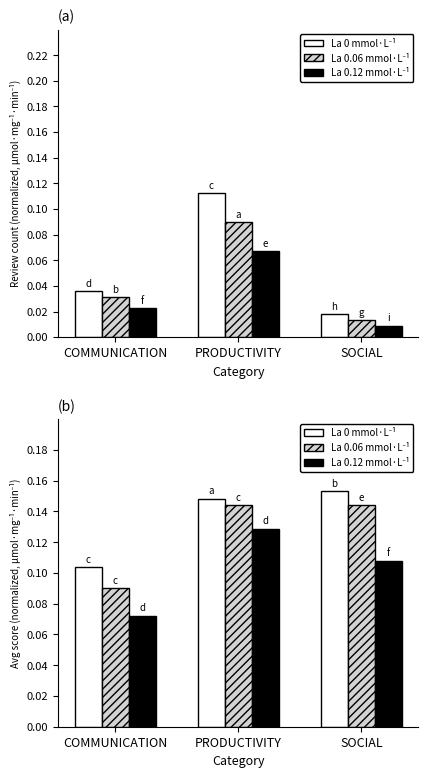

What is the sum of the La 0 mmol·L⁻¹ values at COMMUNICATION and SOCIAL?

0.3